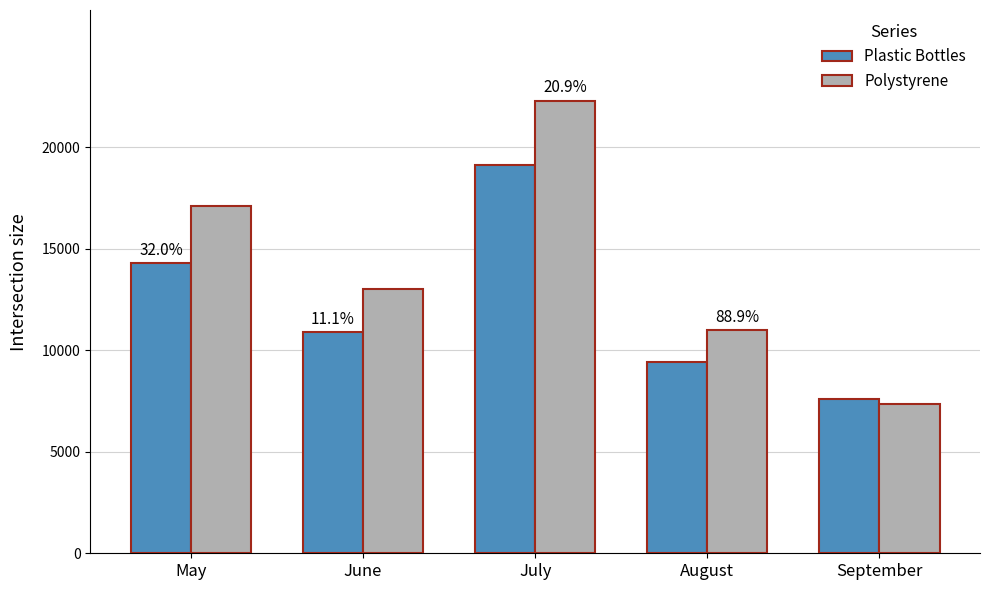

What is the spread (max minus min) of values at September?

210